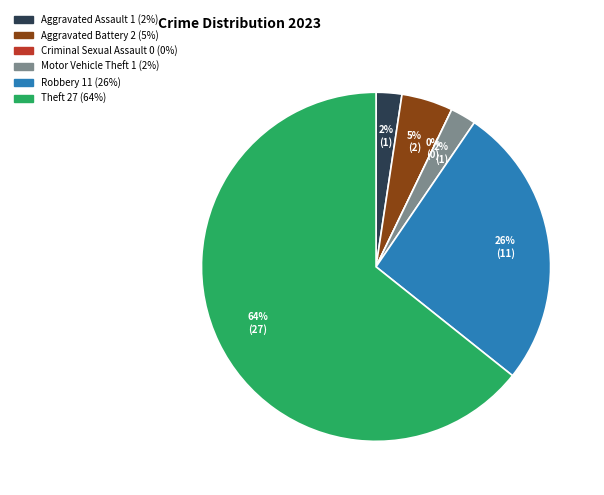

What is the ratio of the value at Motor Vehicle Theft to the value at Aggravated Assault?

1.0